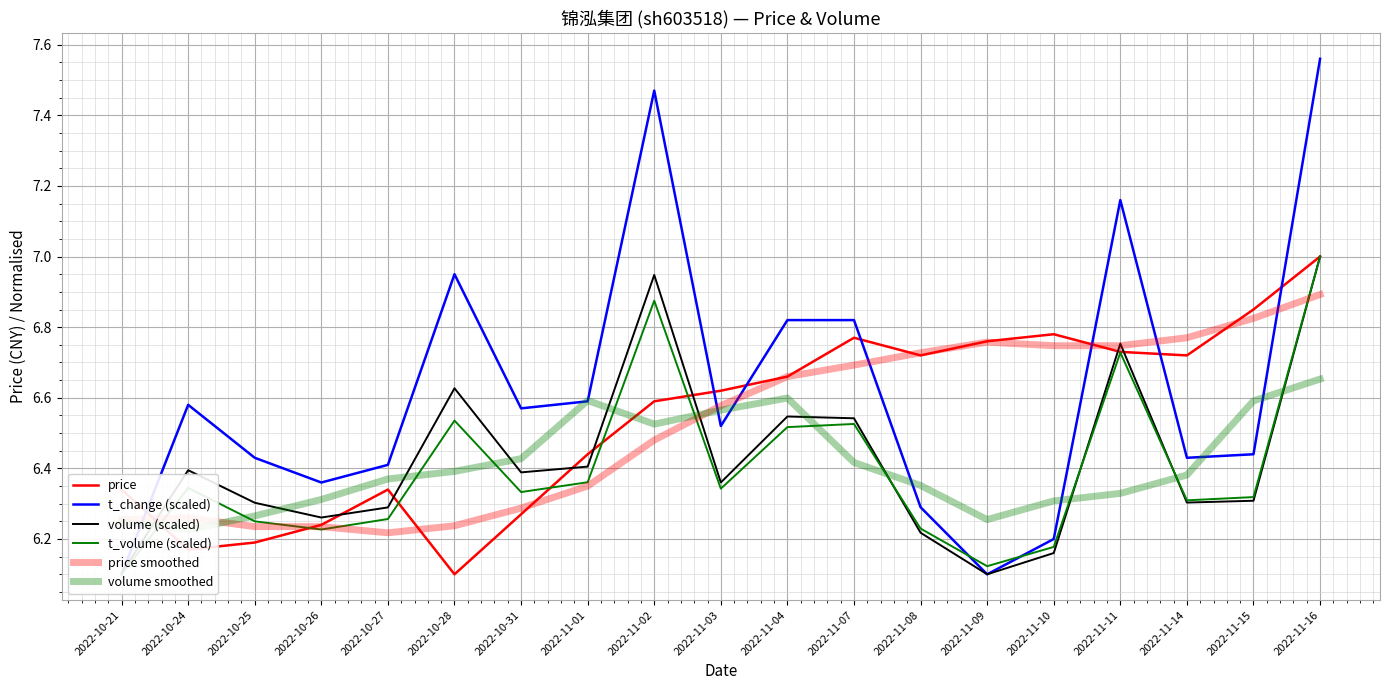

At 2022-10-28, list the series in order from smallest to largest.

price, price smoothed, volume smoothed, t_volume (scaled), volume (scaled), t_change (scaled)